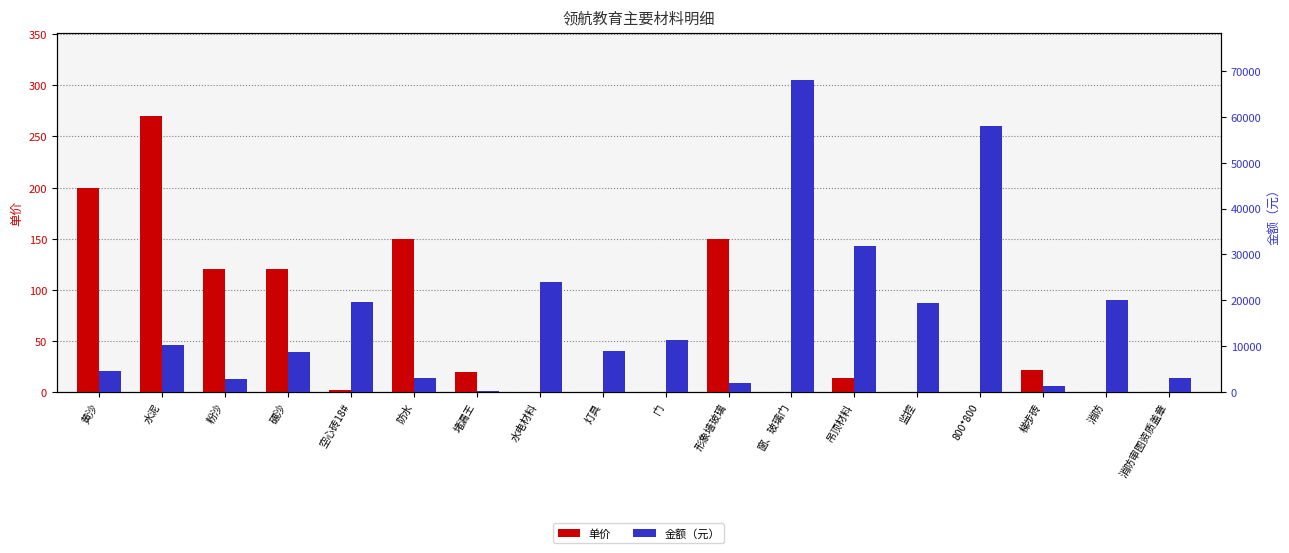

Are the bars horizontal?

No